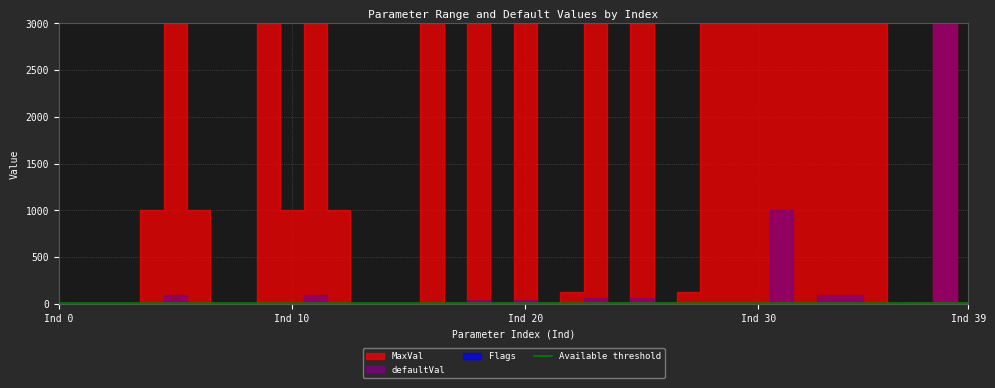

Between 11 and 23, which series saw the biggest shift?

MaxVal